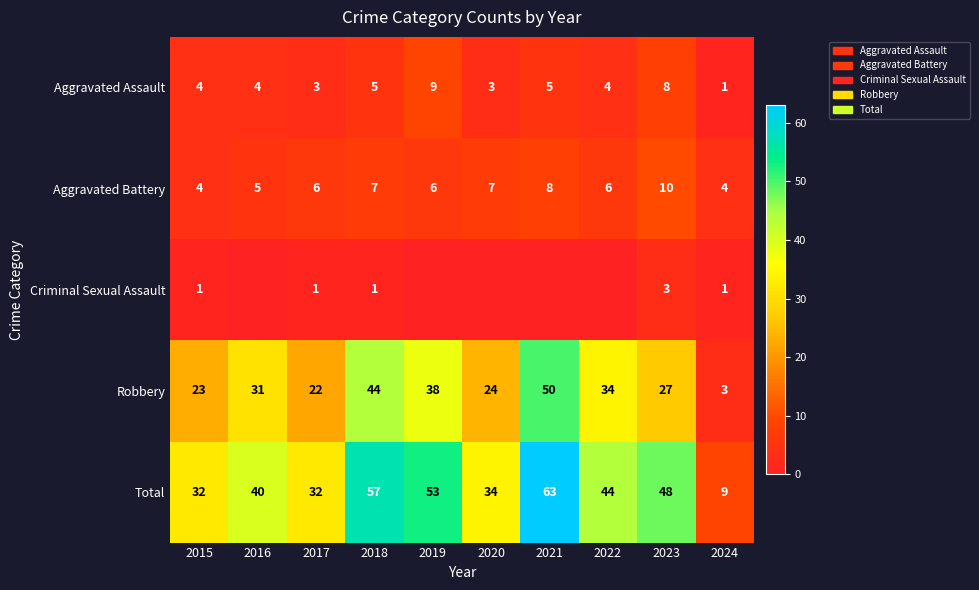

True or false: Total has a value of 7 at 2017.

False